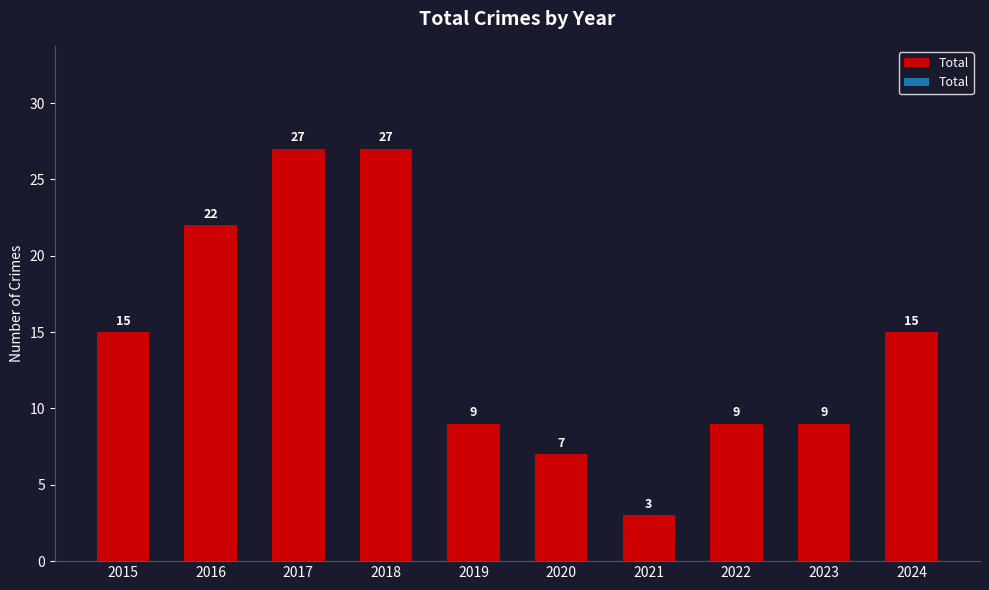

How many distinct data groups are displayed?

1